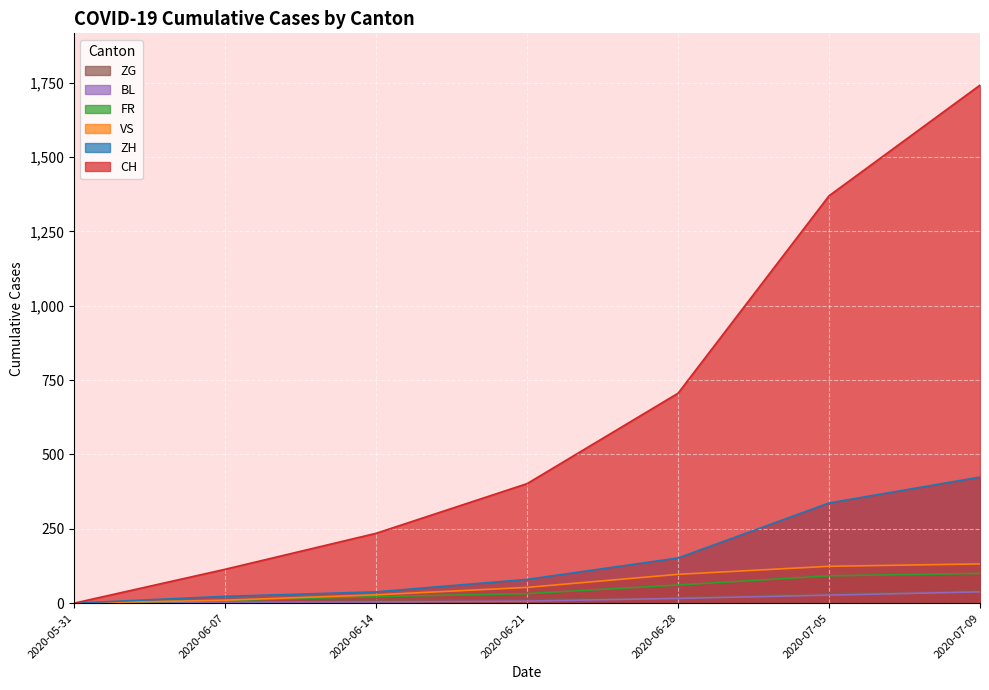

Rank the series at 2020-06-21 from lowest to highest value.

BL, ZG, FR, VS, ZH, CH